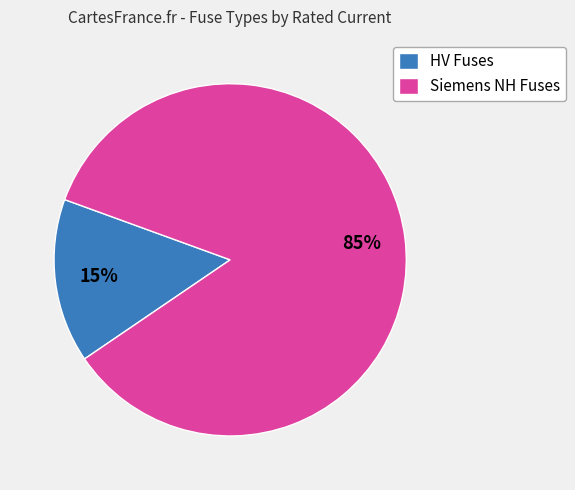

To the nearest percent, what percentage of the pie is HV Fuses?

15%